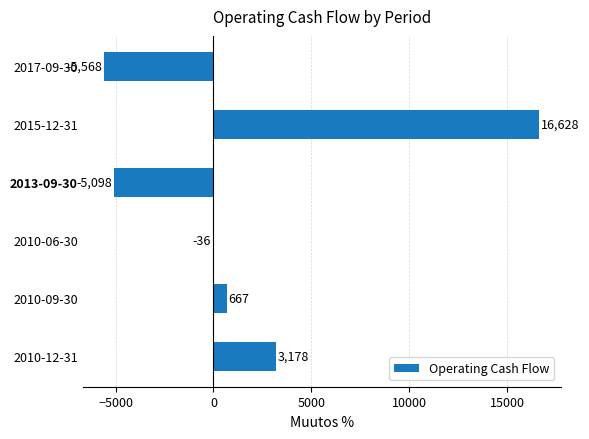

At which category does the chart reach its peak across all series?

2015-12-31